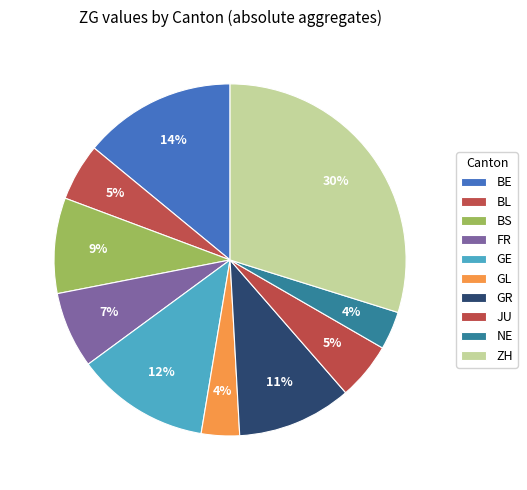

Is there a majority slice in this chart?

No